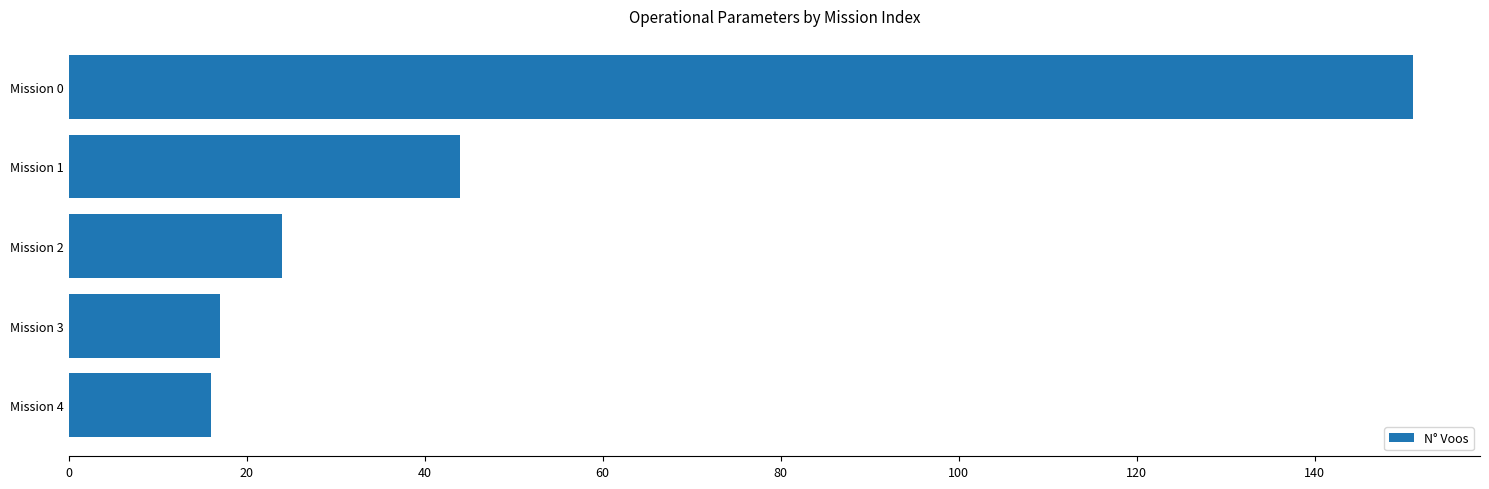

At which label is the value closest to 83?

Mission 1